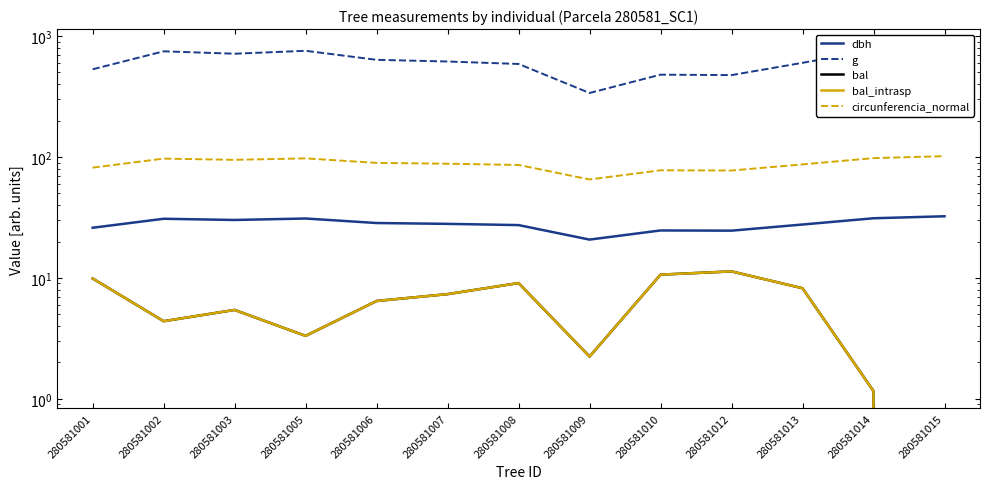

True or false: circunferencia_normal and dbh cross at least once.

False